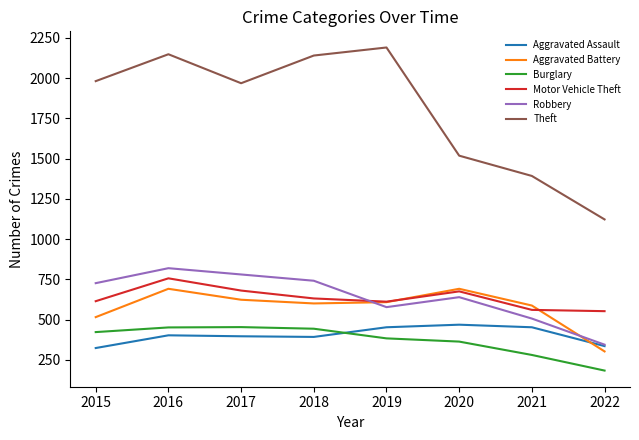

What is the total value across all series at 2020?

4354